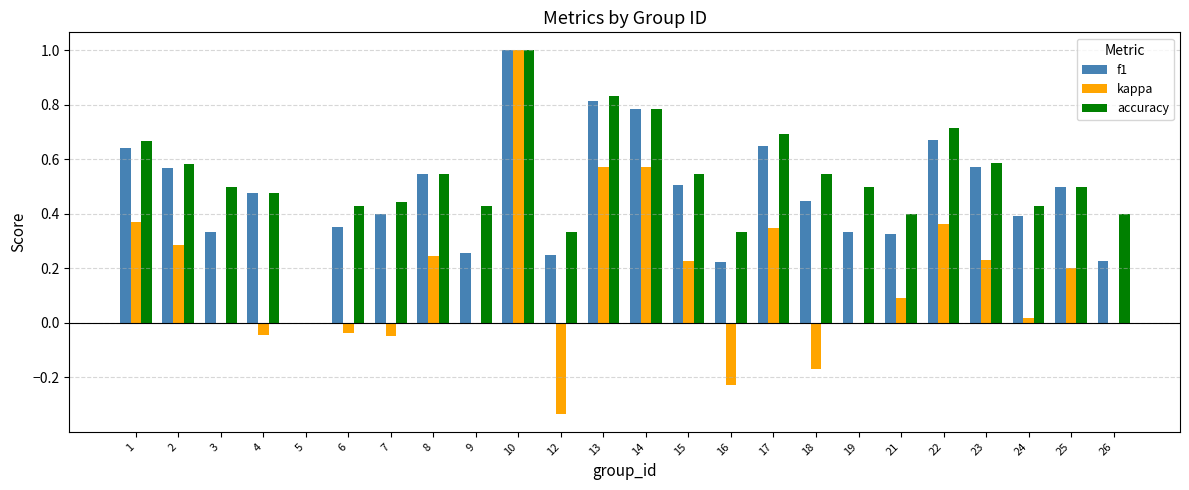

At which category is the sum across all series the highest?

10